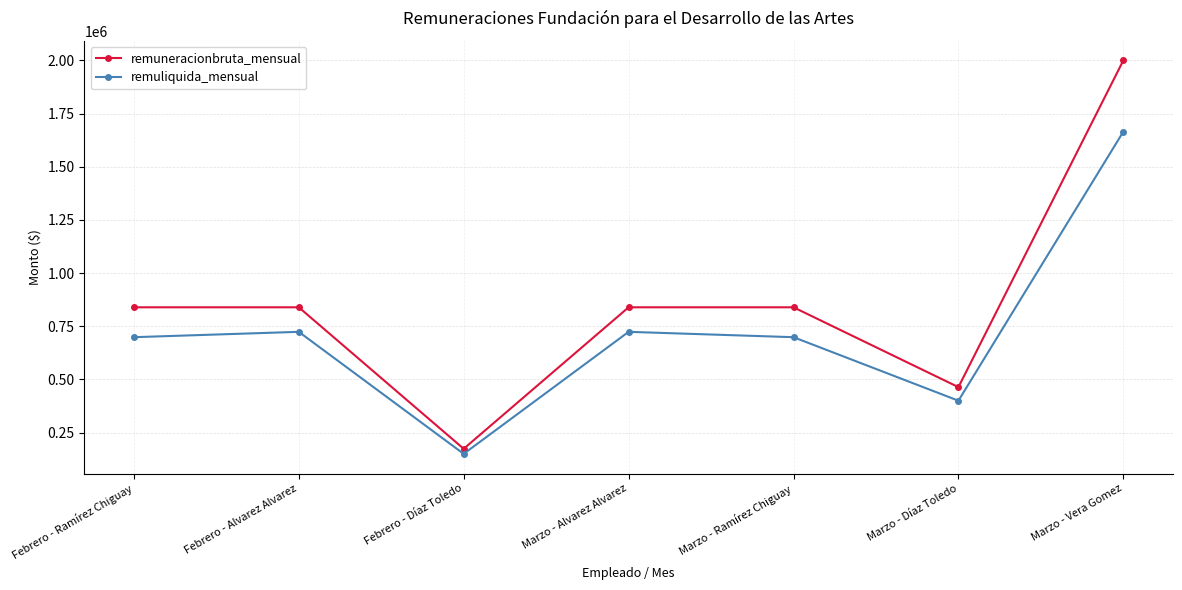

The value of remuneracionbruta_mensual at Marzo - Ramírez Chiguay is 839195. True or false?

True